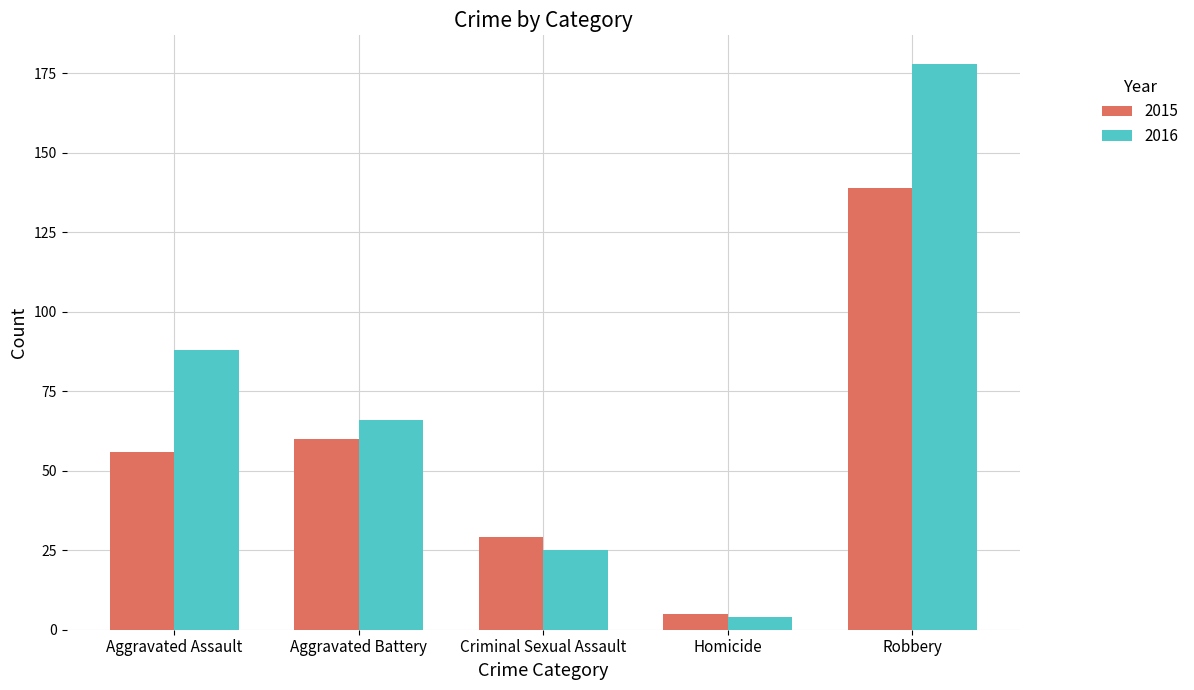

How many values in the 2016 series are below 66?

2